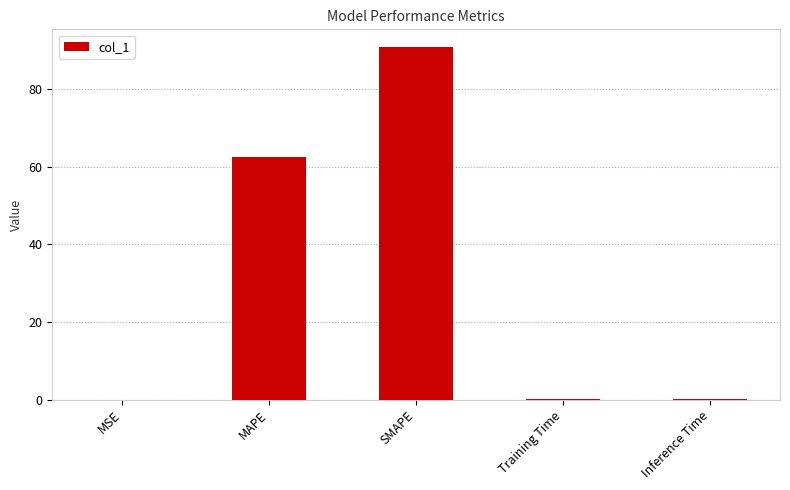

Which label corresponds to the largest value in the chart?

SMAPE